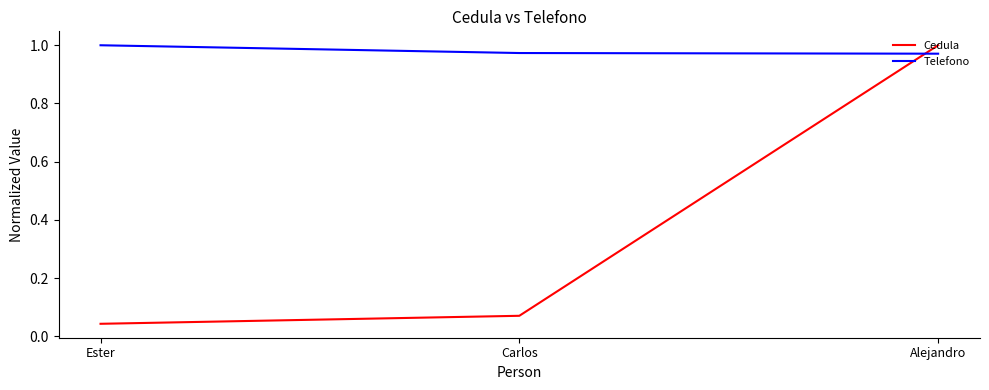

What is the sum of all Telefono values?

2.9